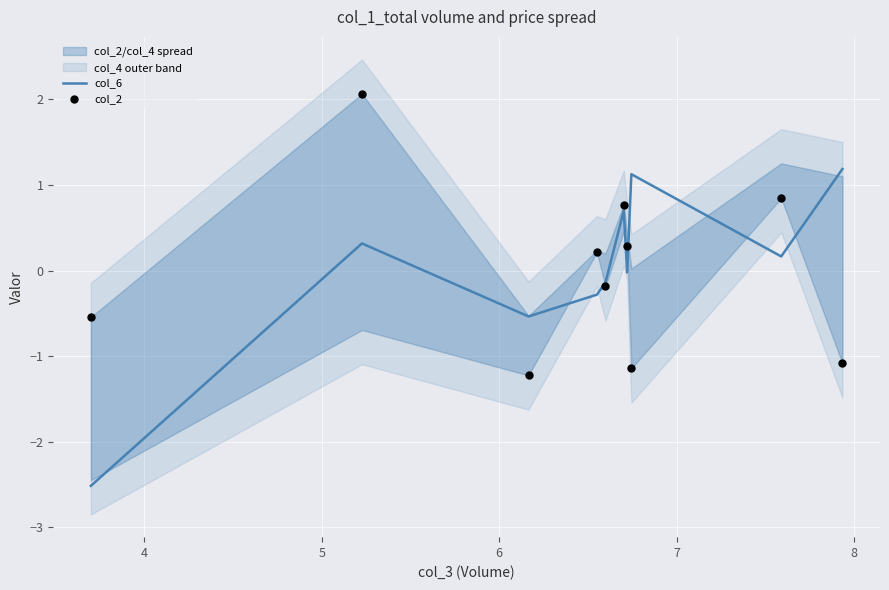

Which series has the largest total across all categories?

col_6